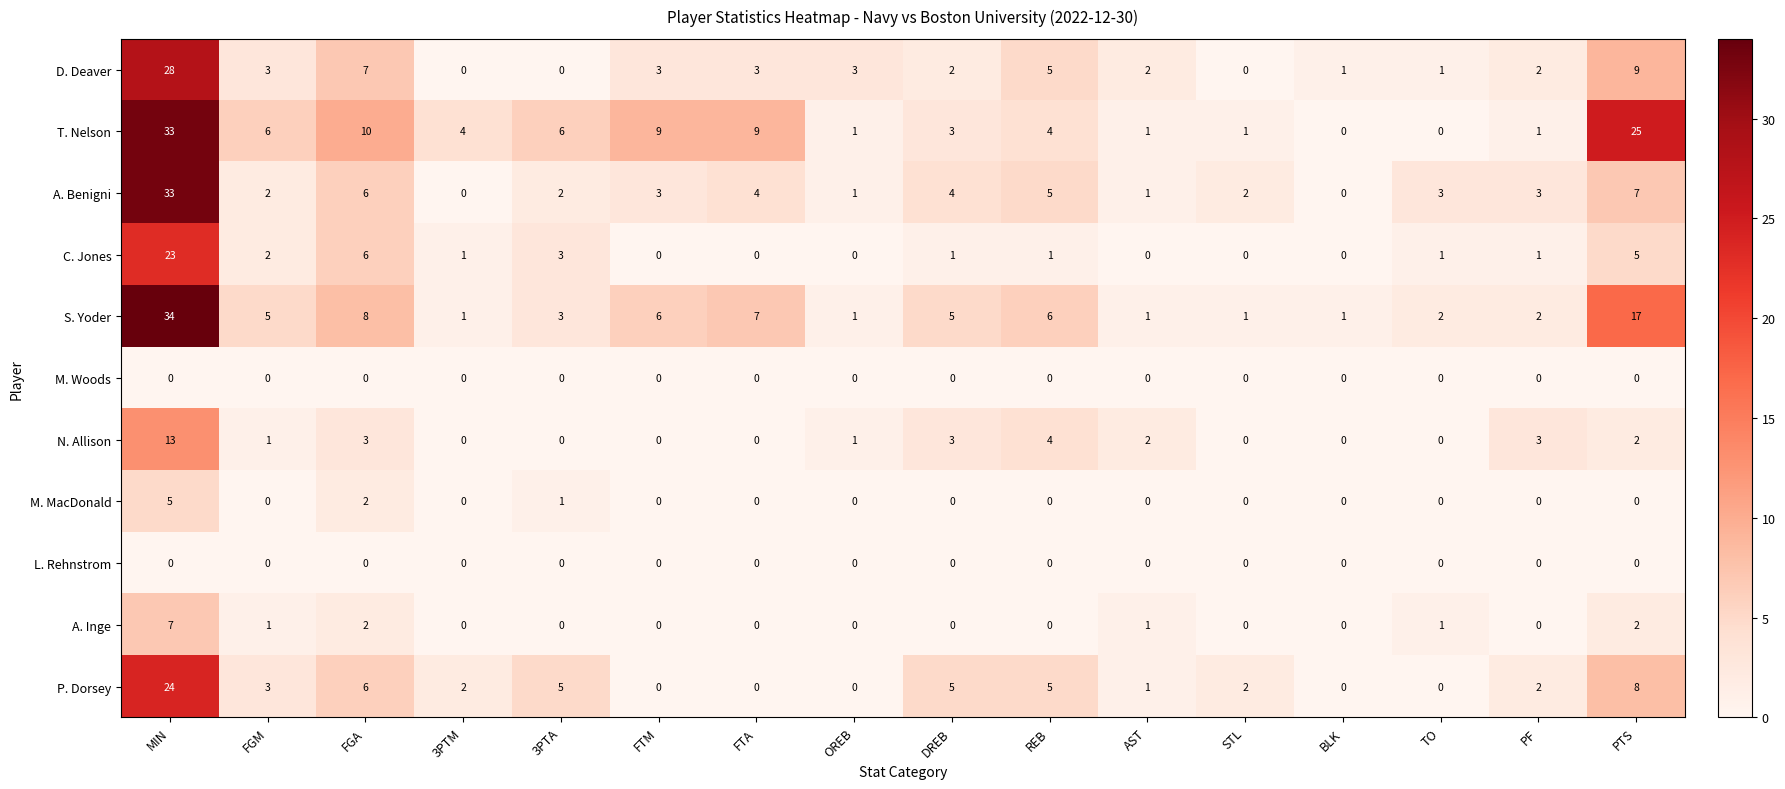

At how many categories does at least one series exceed 27?

1